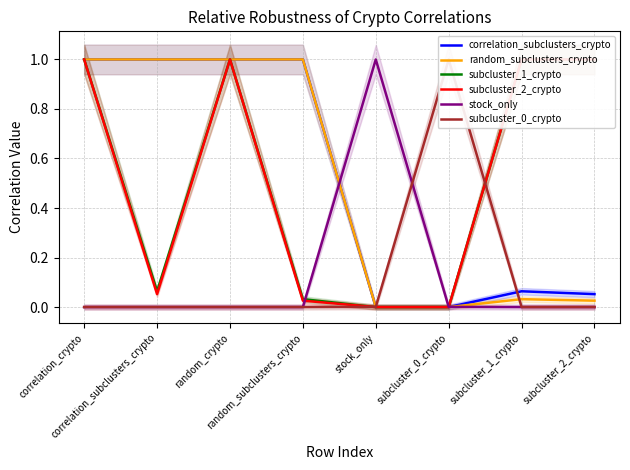

In subcluster_2_crypto, how many points are higher than both neighbors (excluding endpoints)?

1